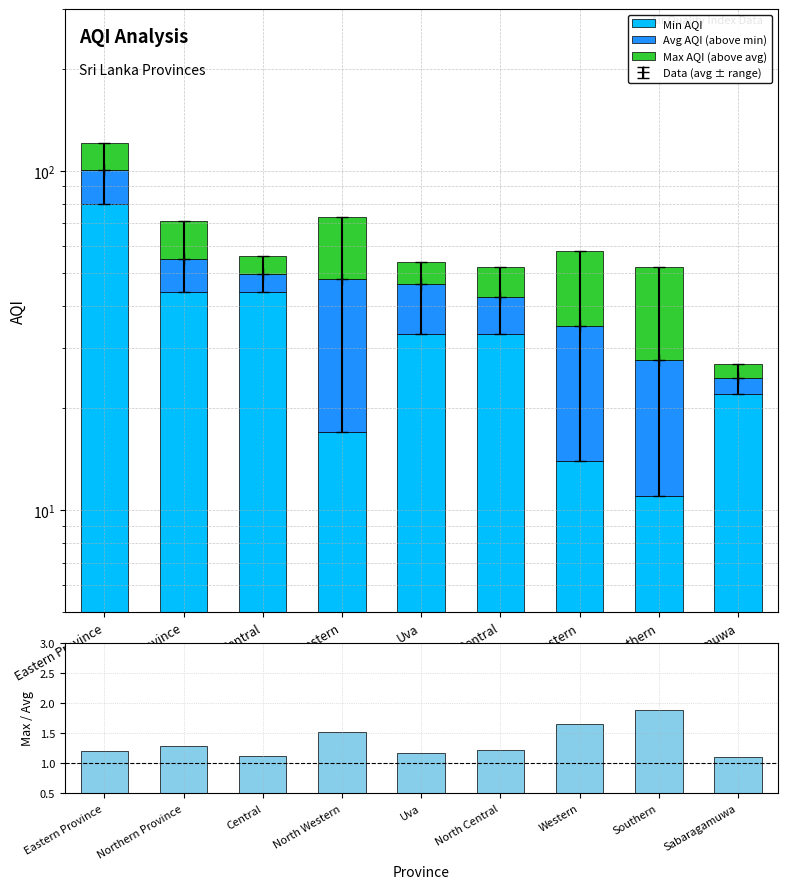

Are the bars horizontal?

No